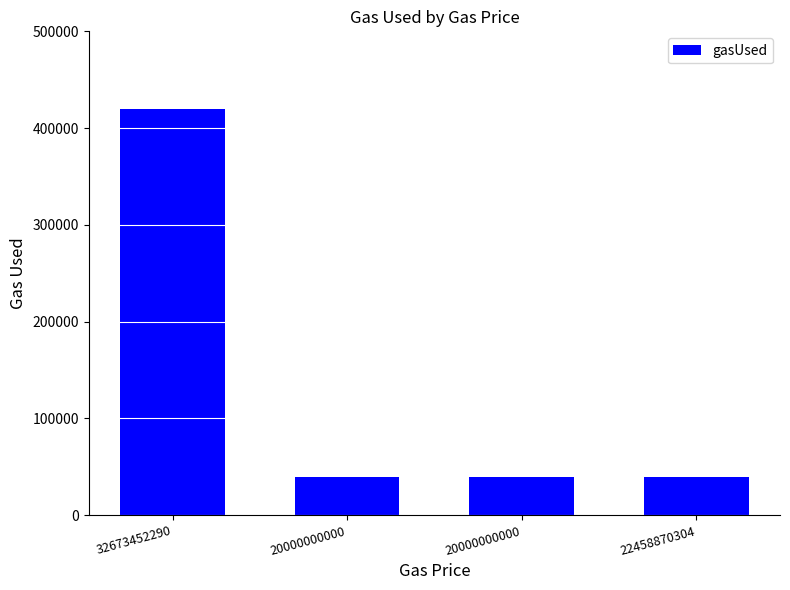

The chart shows a value of 419791 at 32673452290. True or false?

True